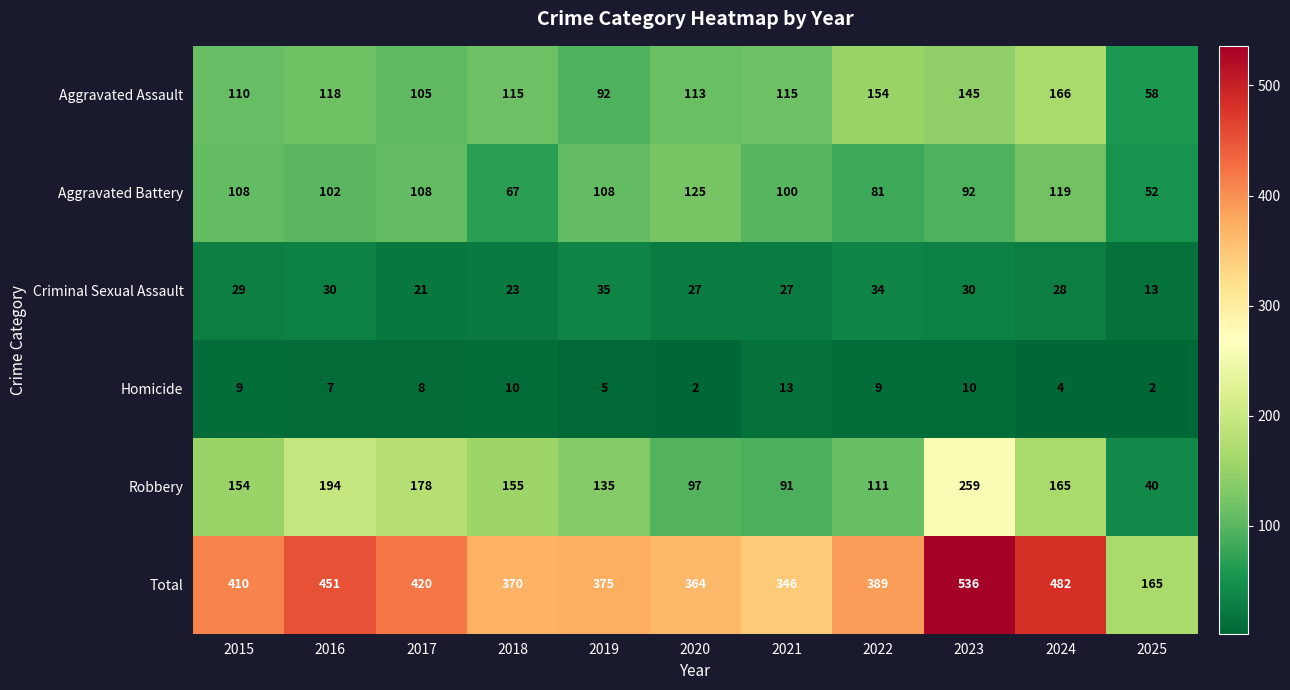

What is the difference between the maximum and minimum values in the Aggravated Battery series?

73